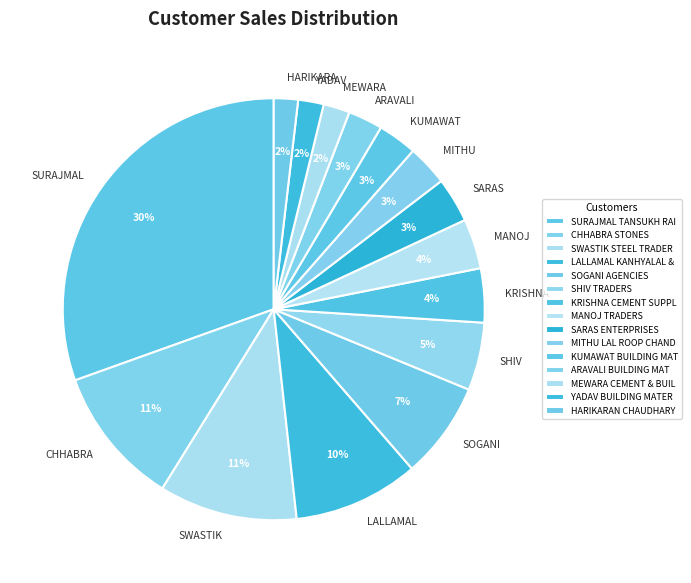

Is it true that SARAS is 3% of the pie?

True